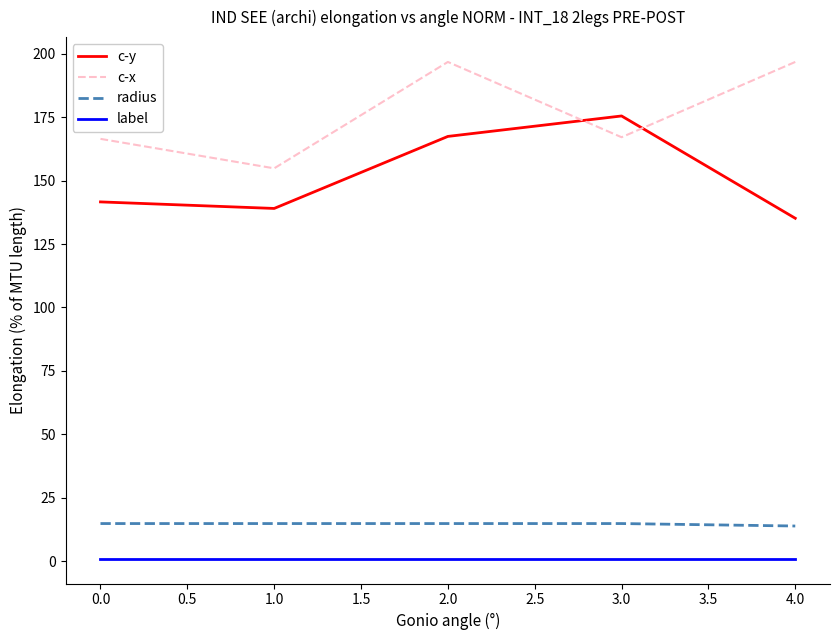

What is the difference between the maximum and minimum values in the c-x series?

41.9